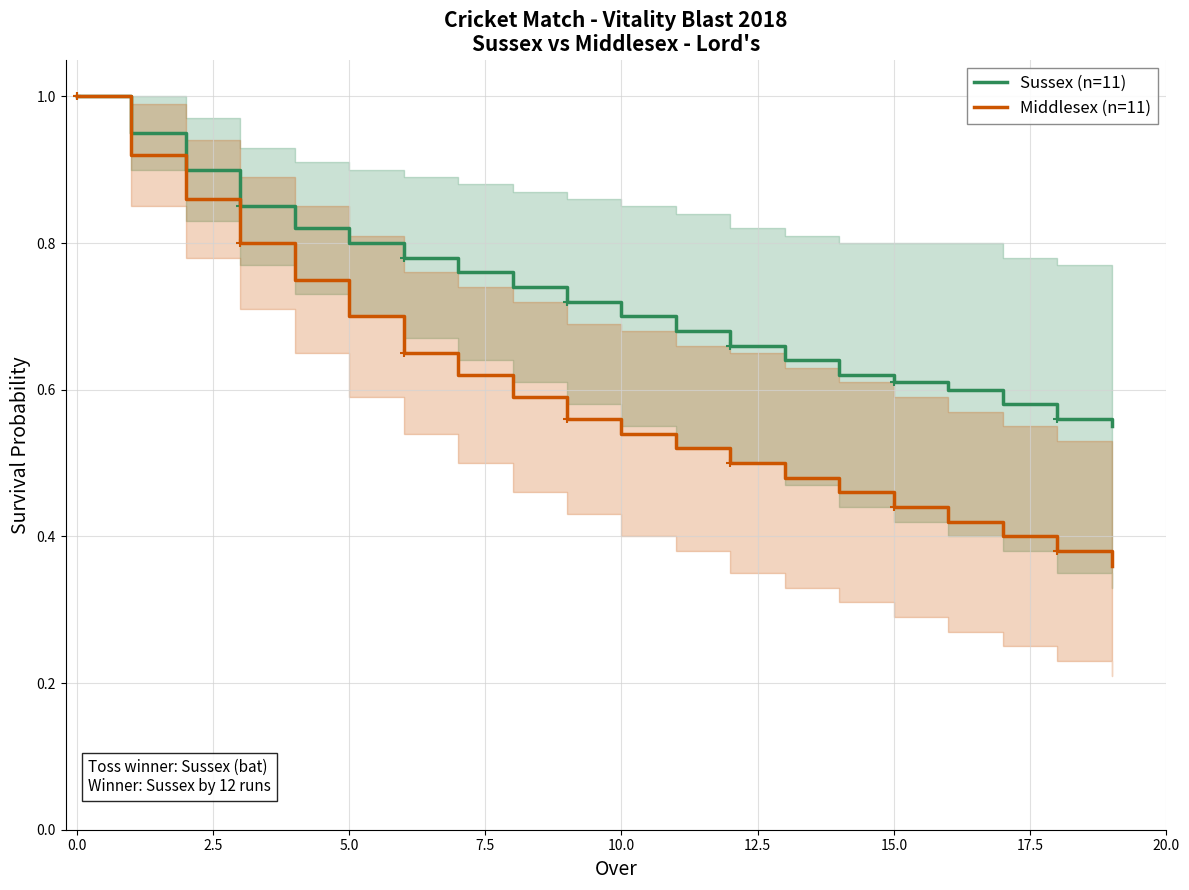

Rank the series by their maximum value, from lowest to highest.

Sussex (n=11), Middlesex (n=11)